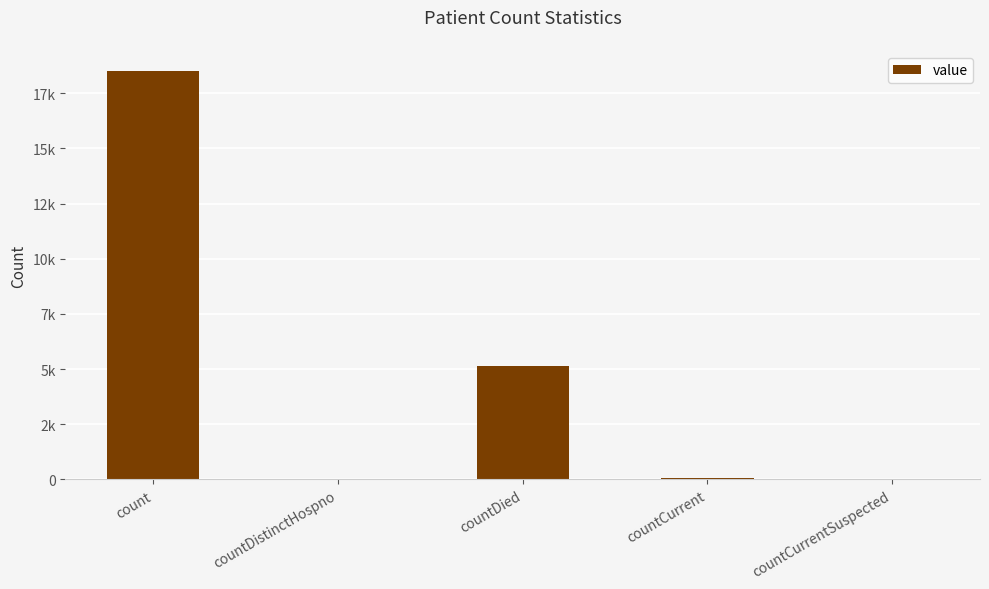

True or false: the data shows 8 at countDistinctHospno.

False